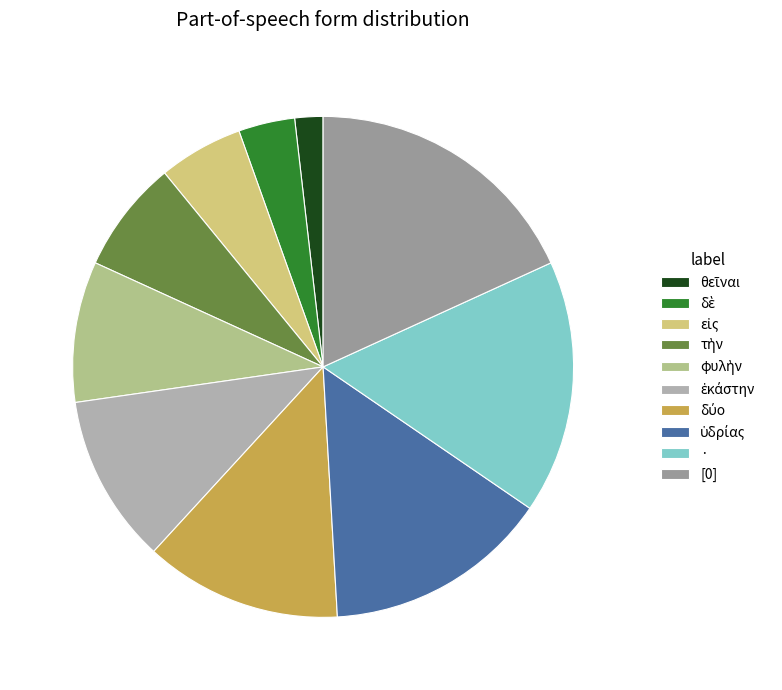

Which category has the biggest portion of the pie?

[0]